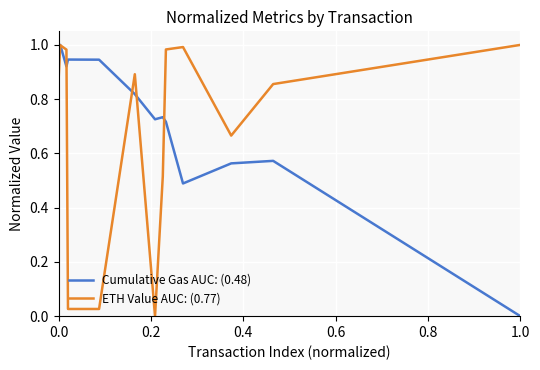

Does the chart have visible grid lines?

Yes